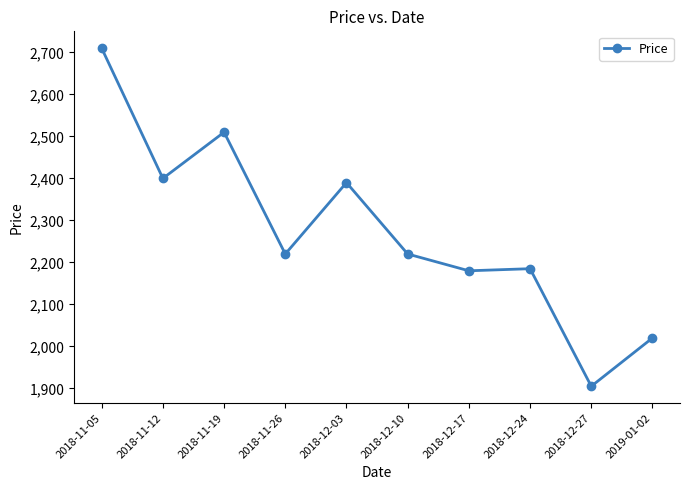

Which label corresponds to the largest value in the chart?

2018-11-05